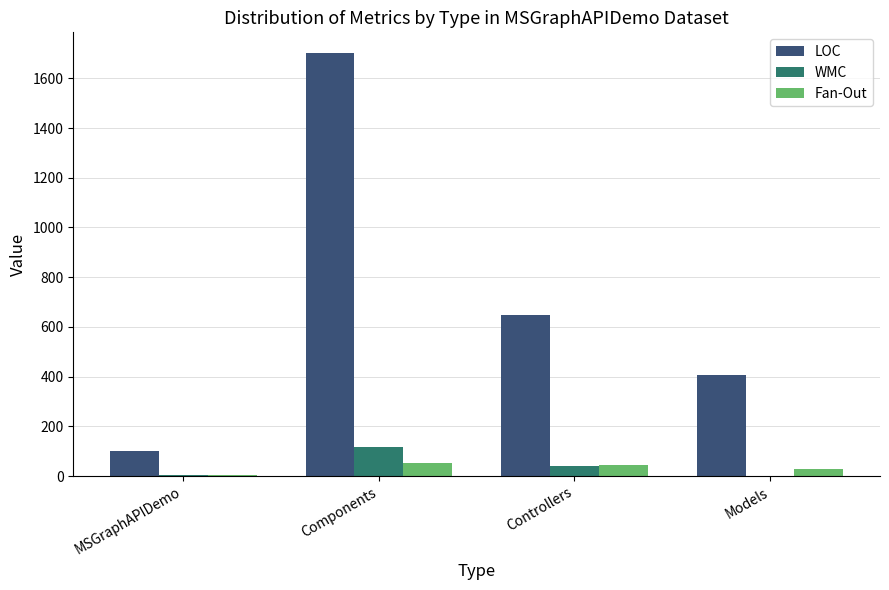

Is the value of LOC at Models greater than the value of WMC at Components?

Yes